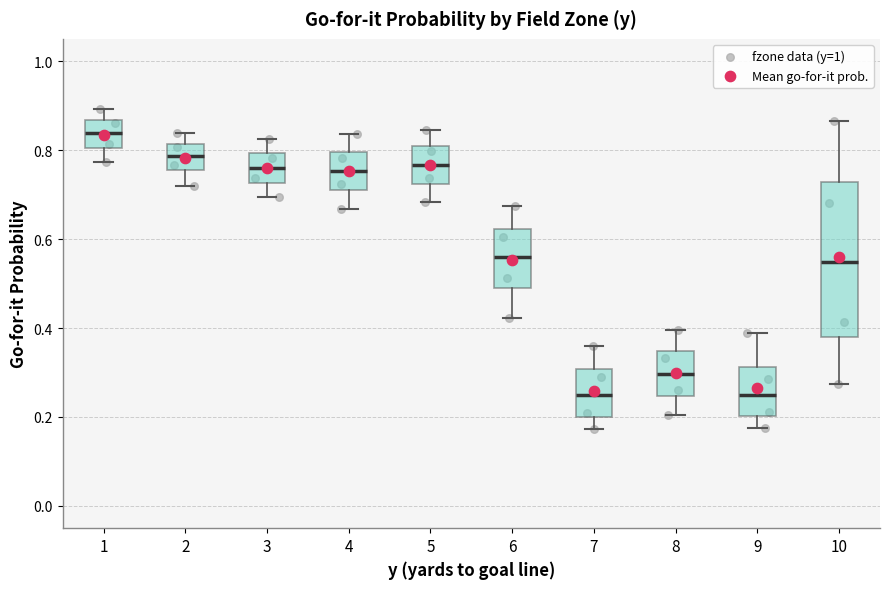

Reading left to right, transcribe this box plot: for each box, give where its median line is, the range the box spans, and where its two whiskers end, as read against the y-axis. The values are not printed on the chart, so give them approximately, as read against the axis.

1: median 0.84, box 0.80 to 0.86, whiskers 0.78 to 0.90
2: median 0.78, box 0.76 to 0.82, whiskers 0.72 to 0.84
3: median 0.76, box 0.72 to 0.80, whiskers 0.70 to 0.82
4: median 0.76, box 0.70 to 0.80, whiskers 0.66 to 0.84
5: median 0.76, box 0.72 to 0.80, whiskers 0.68 to 0.84
6: median 0.56, box 0.48 to 0.62, whiskers 0.42 to 0.68
7: median 0.26, box 0.20 to 0.30, whiskers 0.18 to 0.36
8: median 0.30, box 0.24 to 0.34, whiskers 0.20 to 0.40
9: median 0.24, box 0.20 to 0.32, whiskers 0.18 to 0.38
10: median 0.54, box 0.38 to 0.72, whiskers 0.28 to 0.86